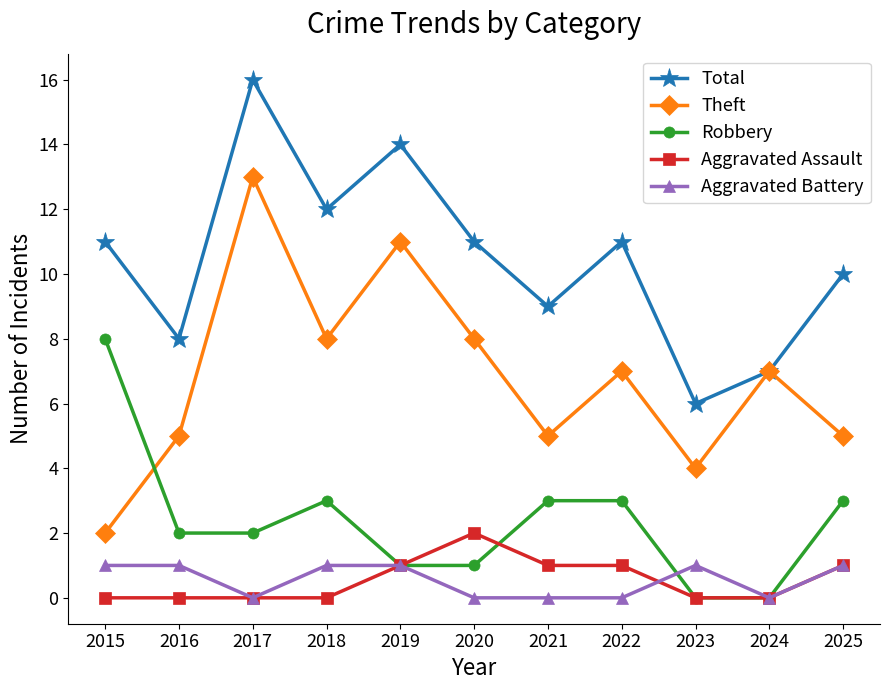

Reading right to left, extract all data points from this chart.

Total: 2025=10	2024=7	2023=6	2022=11	2021=9	2020=11	2019=14	2018=12	2017=16	2016=8	2015=11
Theft: 2025=5	2024=7	2023=4	2022=7	2021=5	2020=8	2019=11	2018=8	2017=13	2016=5	2015=2
Robbery: 2025=3	2024=0	2023=0	2022=3	2021=3	2020=1	2019=1	2018=3	2017=2	2016=2	2015=8
Aggravated Assault: 2025=1	2024=0	2023=0	2022=1	2021=1	2020=2	2019=1	2018=0	2017=0	2016=0	2015=0
Aggravated Battery: 2025=1	2024=0	2023=1	2022=0	2021=0	2020=0	2019=1	2018=1	2017=0	2016=1	2015=1